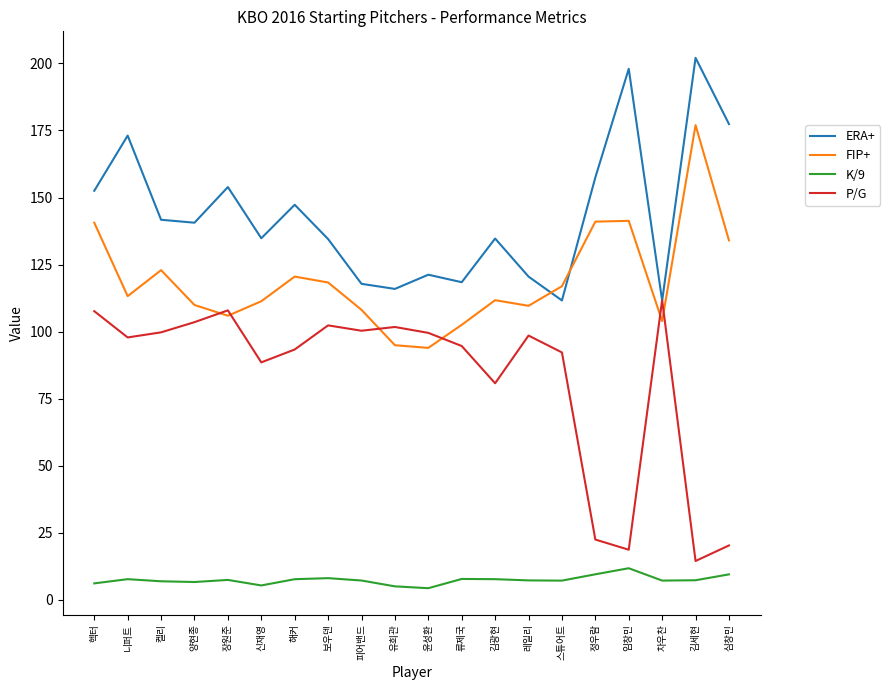

What is the approximate value of FIP+ at 유희관?

94.9